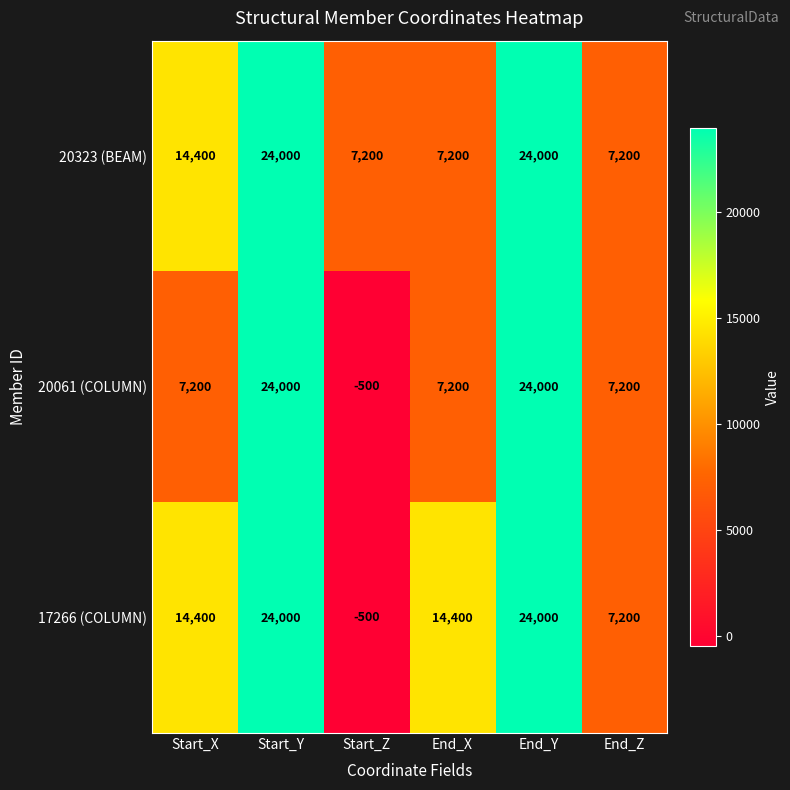

What is the approximate value of 20323 (BEAM) at End_Y, to the nearest 50?

24000